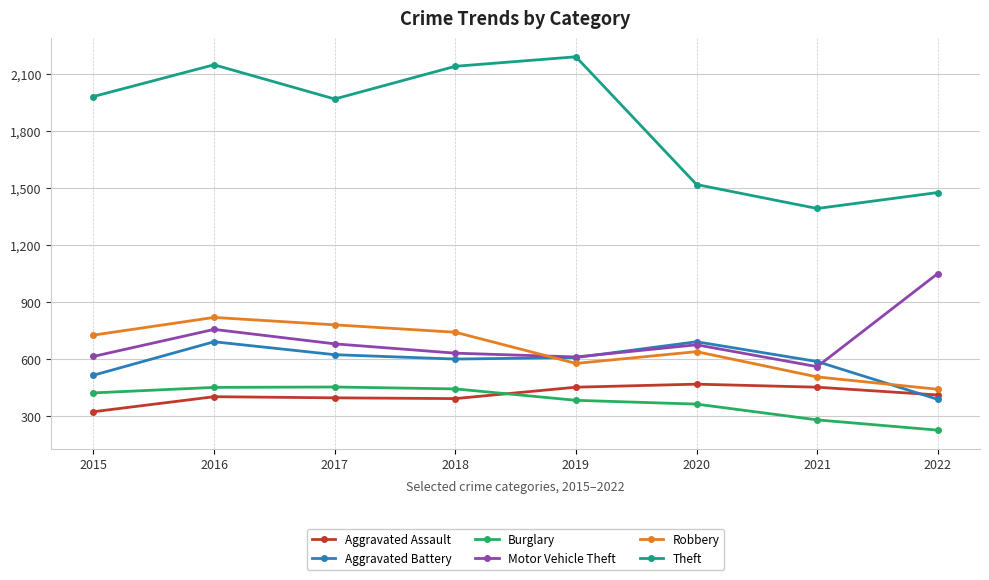

At which category is the sum across all series the highest?

2016